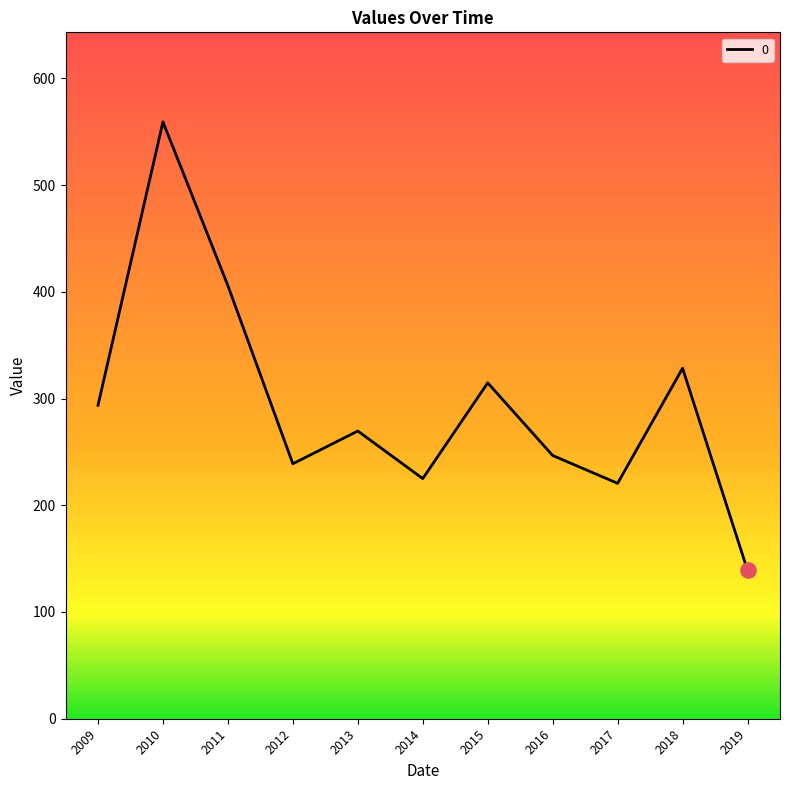

Between 2016 and 2015, which is larger?

2015